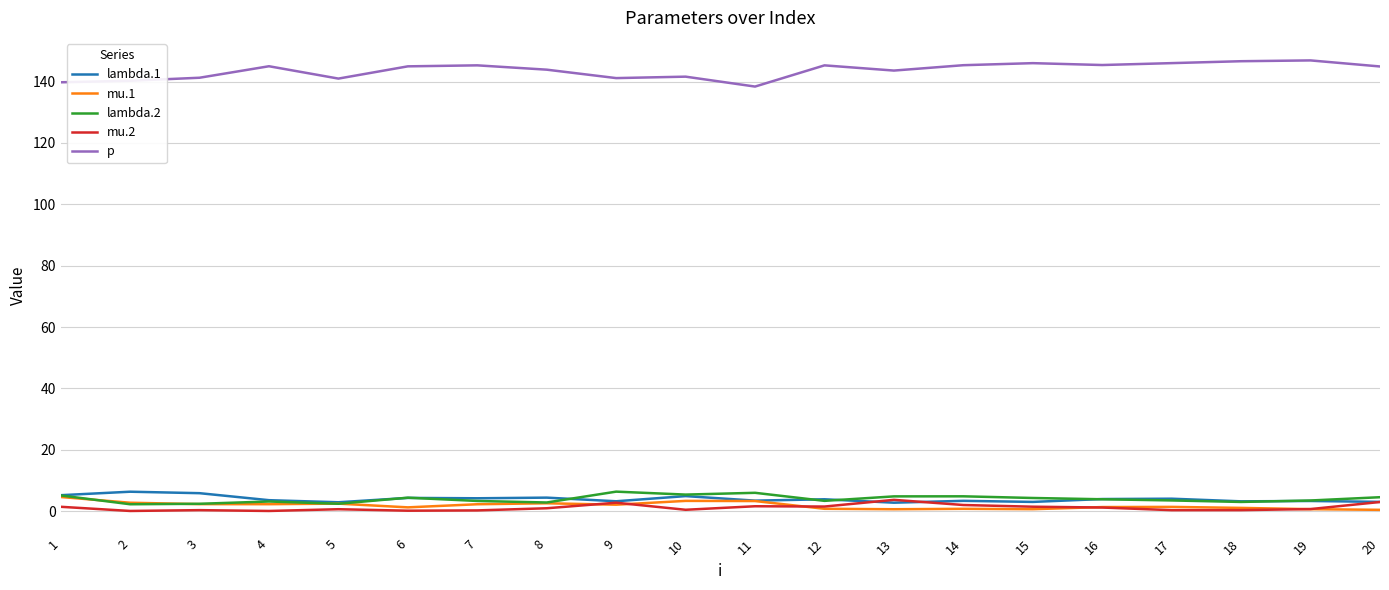

True or false: lambda.2 and p intersect in this chart.

False